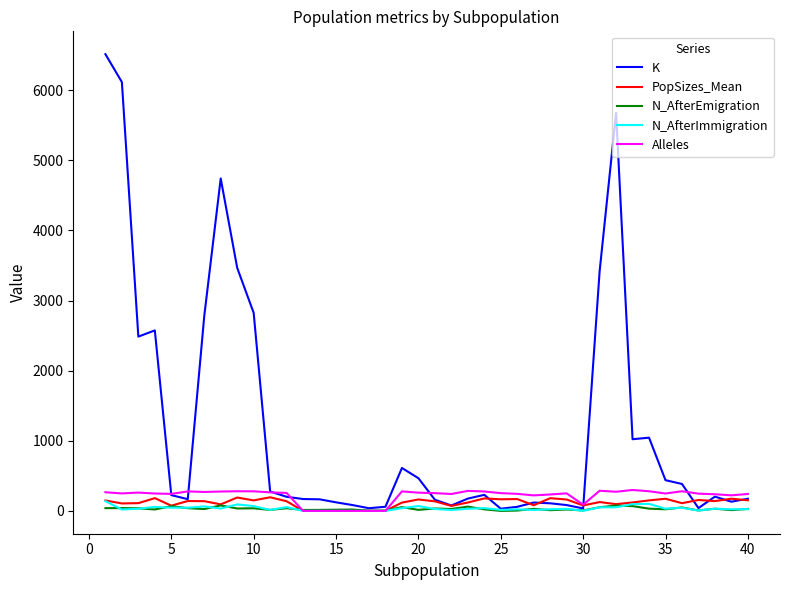

Which series has the widest spread of values?

K